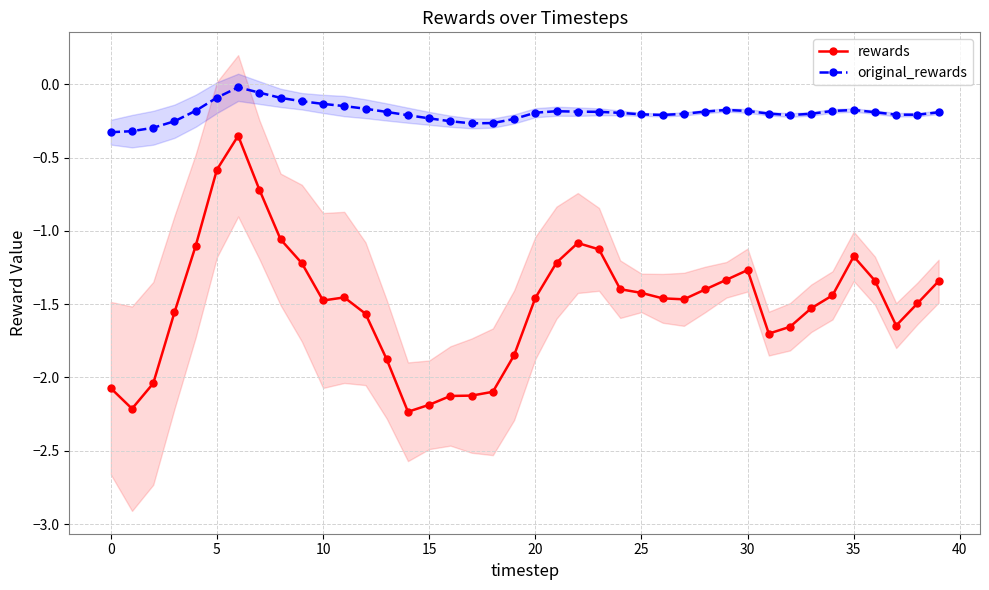

What is the label of the 40th point from the left?

39